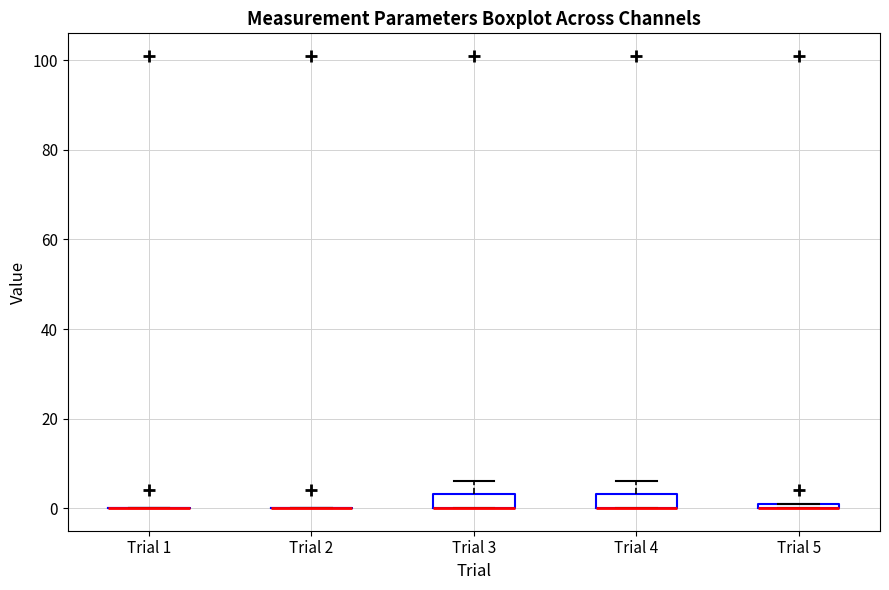

Where does the upper whisker of the box for Trial 4 end on the y-axis? The values are not printed on the chart, so give them approximately, as read against the axis.

6